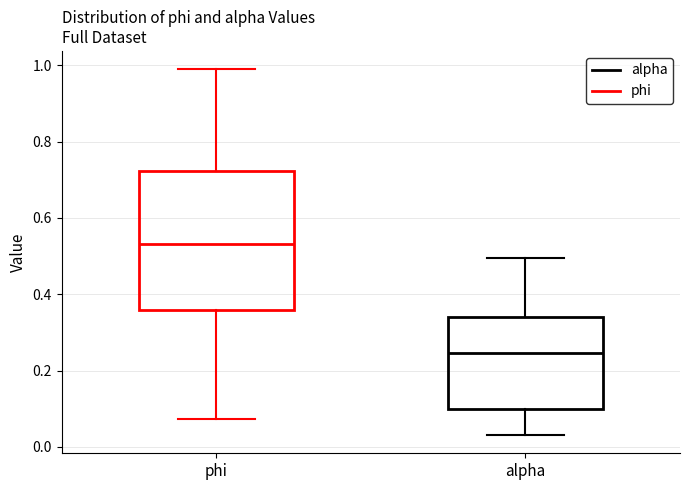

Where does the lower whisker of the box for alpha end on the y-axis? The values are not printed on the chart, so give them approximately, as read against the axis.

0.04